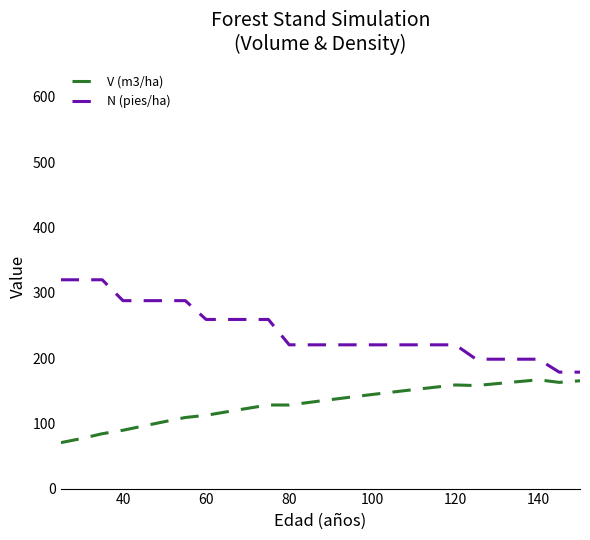

List the series in order of their overall mean, highest first.

N (pies/ha), V (m3/ha)